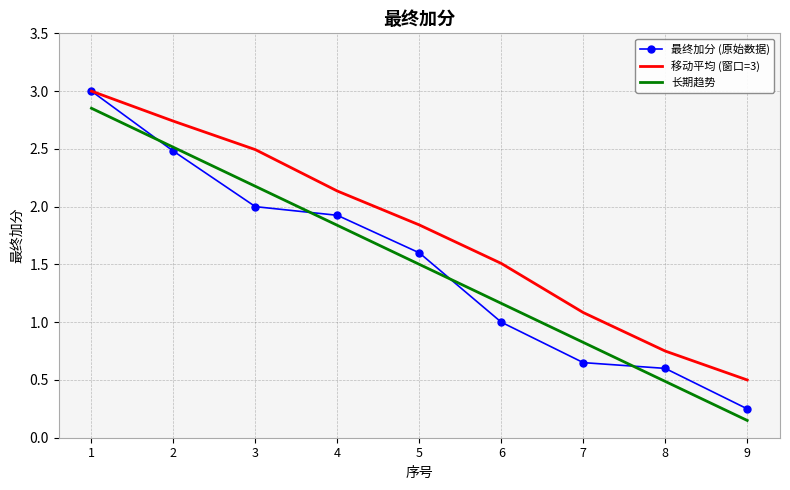

Which series has the widest spread of values?

最终加分 (原始数据)